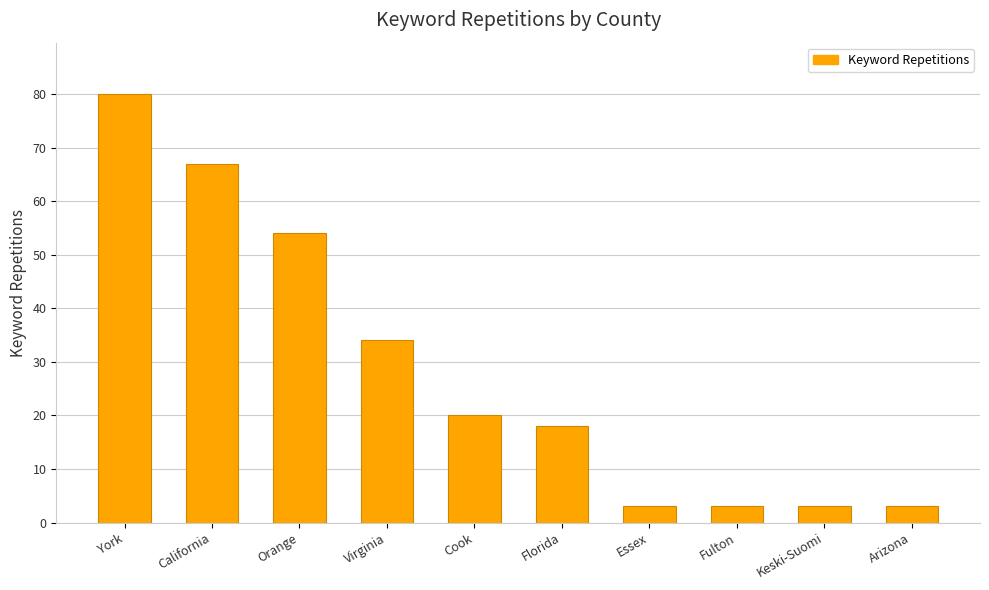

What position from the right is California?

9